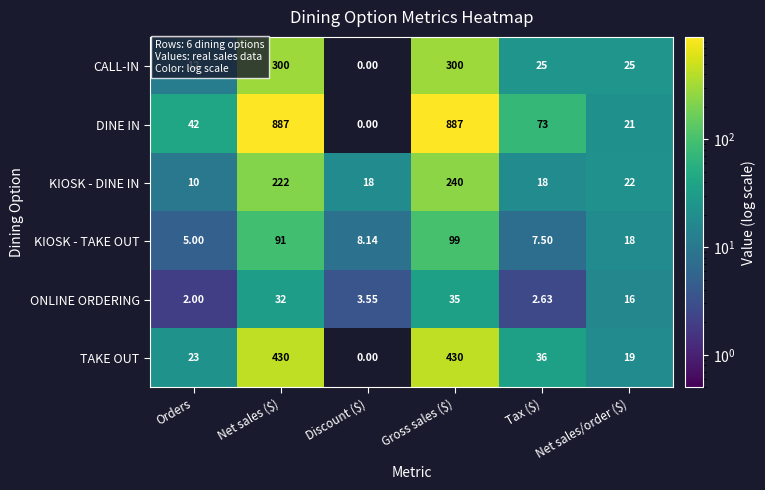

Which series has the largest total across all categories?

DINE IN